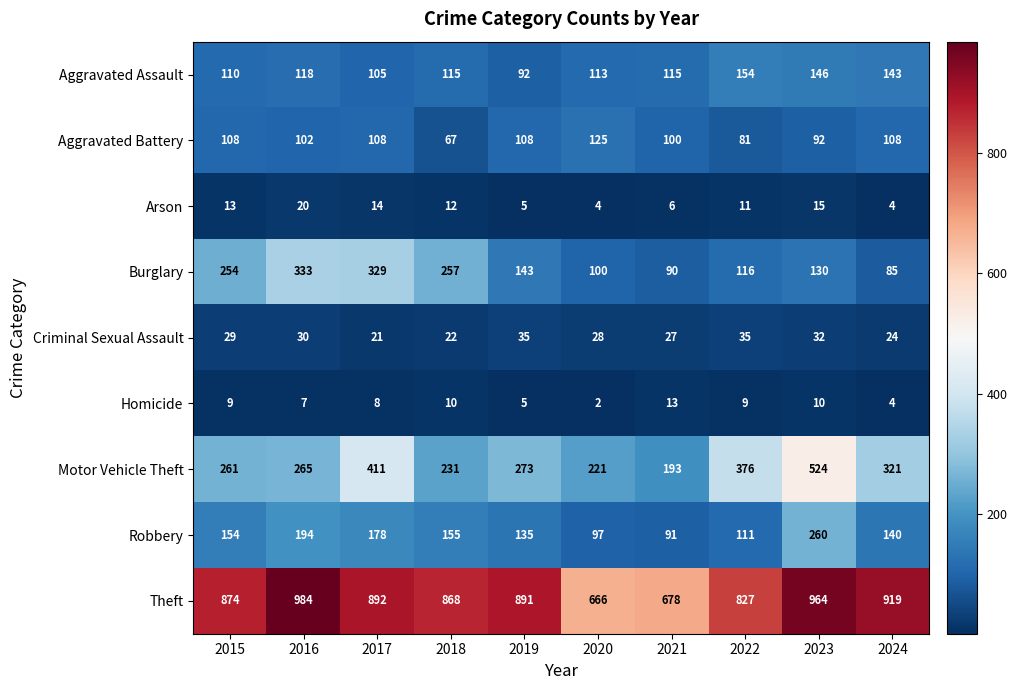

True or false: Motor Vehicle Theft has a value of 68 at 2016.

False